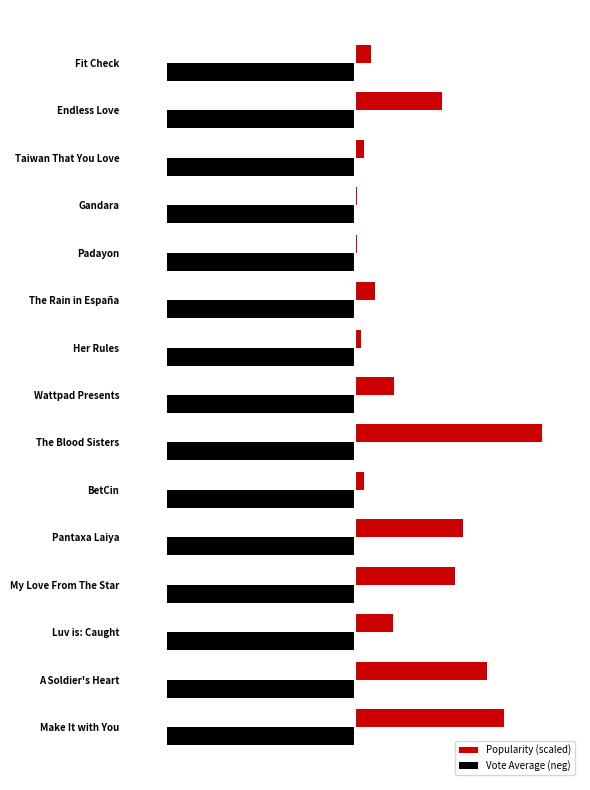

What is the average value of the Vote Average (neg) series?

0.4